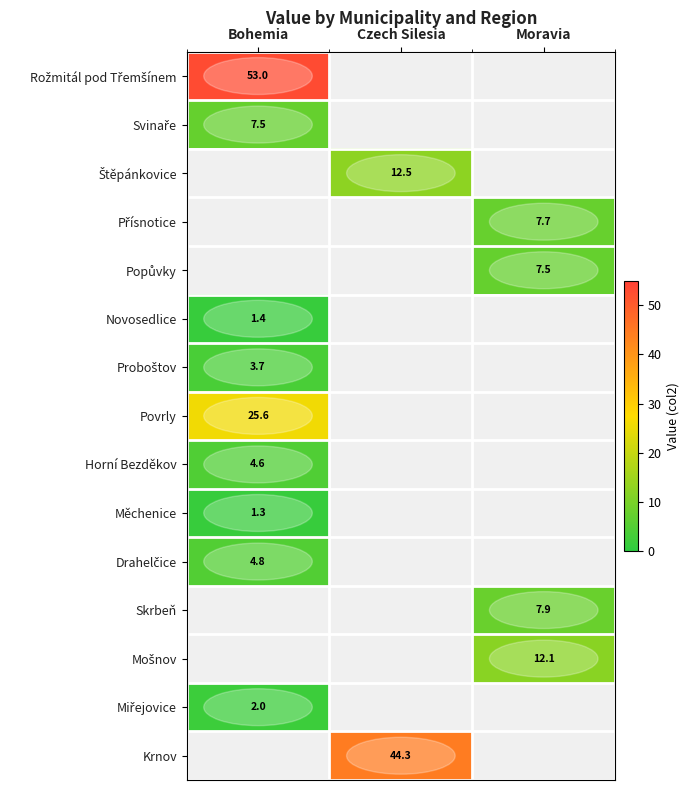

The Štěpánkovice series shows 8.1 at Czech Silesia. True or false?

False